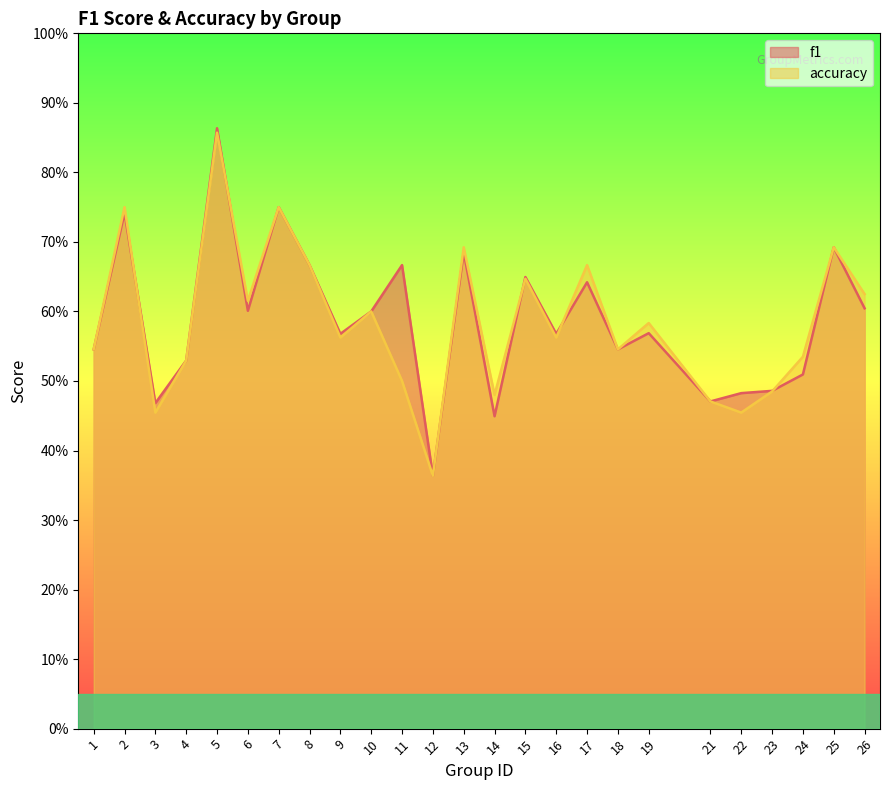

What is the total value across all series at 17?

1.3